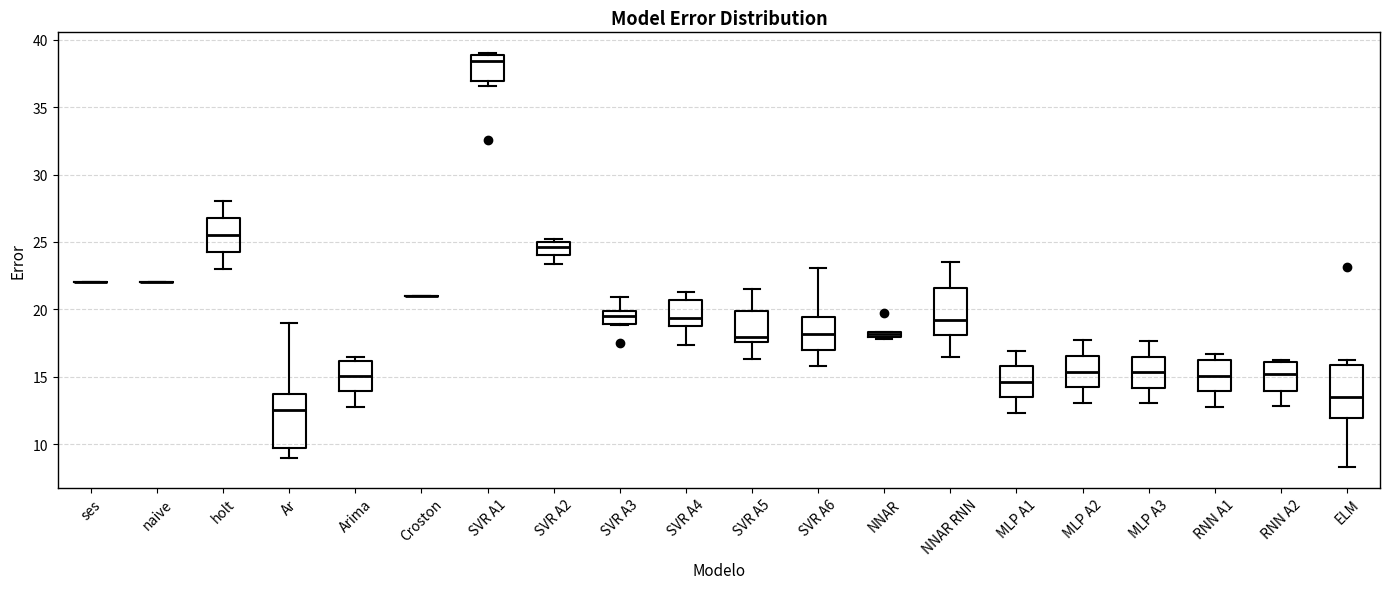

Where is the upper edge of the box for ELM on the y-axis? The values are not printed on the chart, so give them approximately, as read against the axis.

16.0